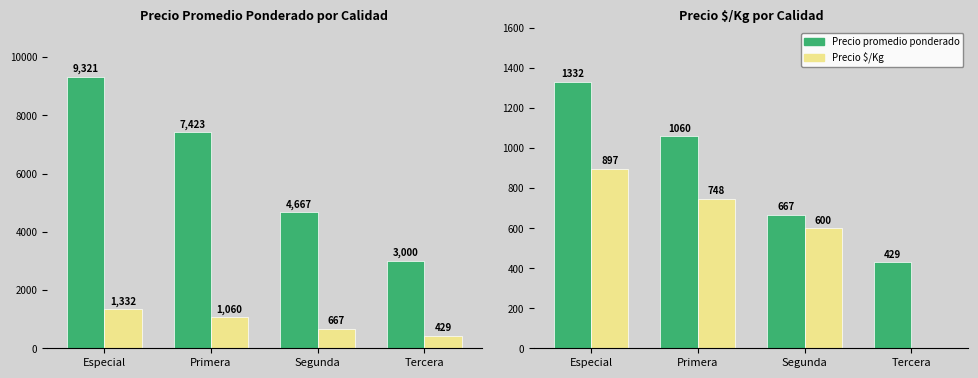

Is the value of Segunda fecha at Especial greater than the value of Precio promedio ponderado at Especial?

No